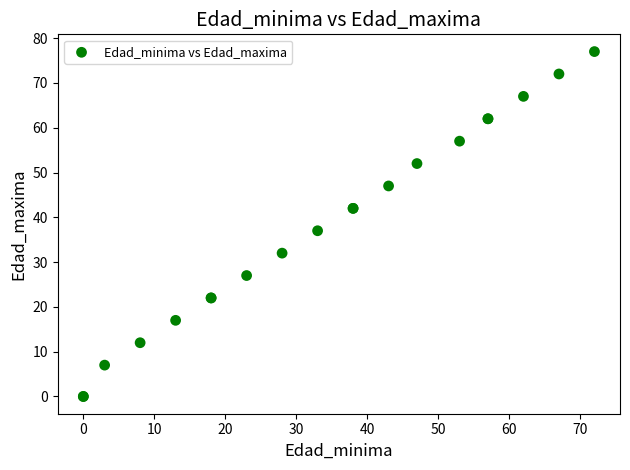

What Y value in the scatter plot is closest to 38?

37